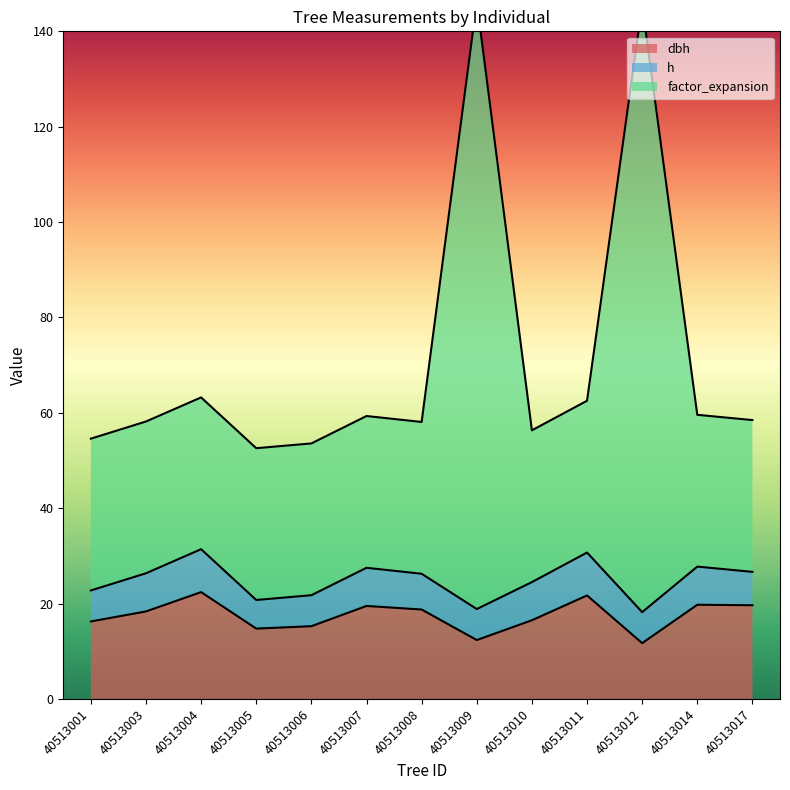

The dbh series shows 11.7 at 40513012. True or false?

True